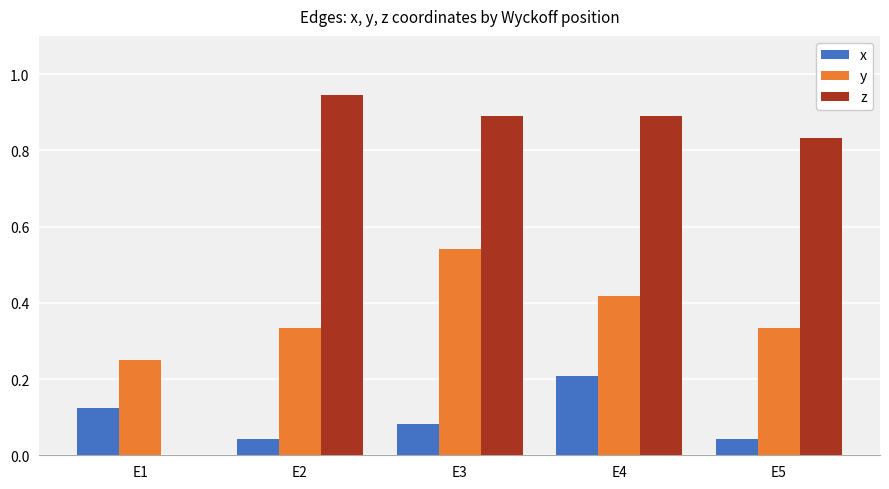

What is the sum of all z values?

3.6